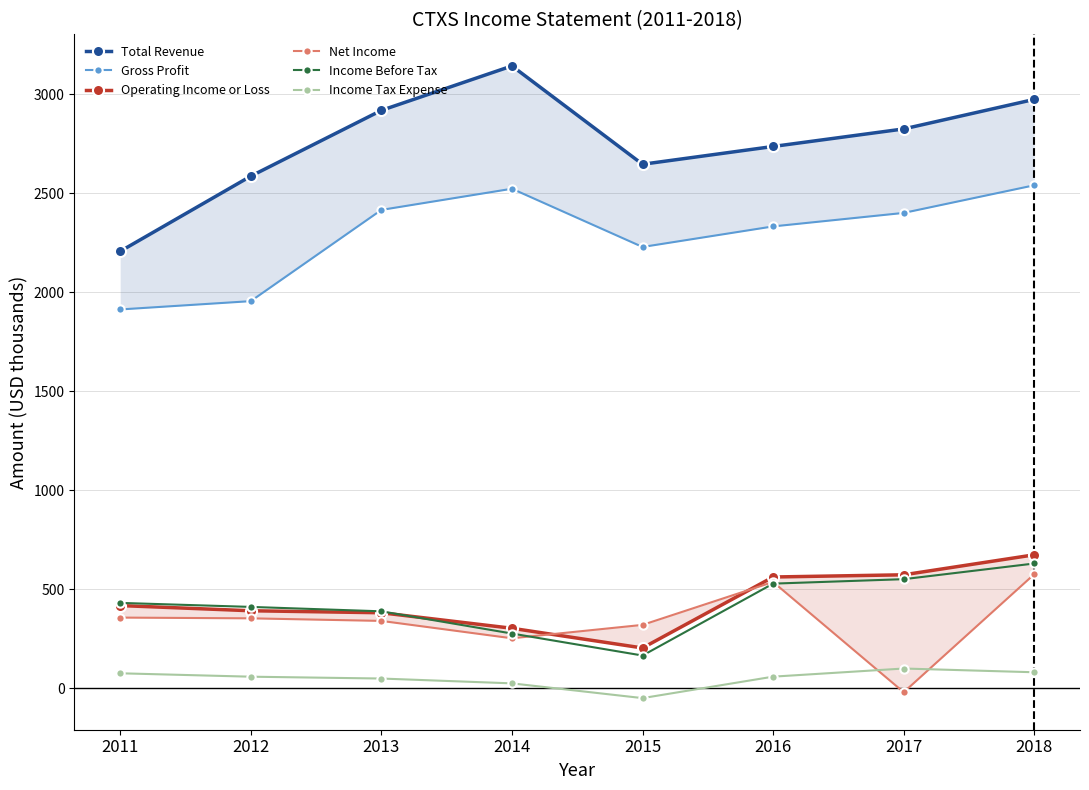

What is the sum of the Income Before Tax values at 2014 and 2016?

803.5